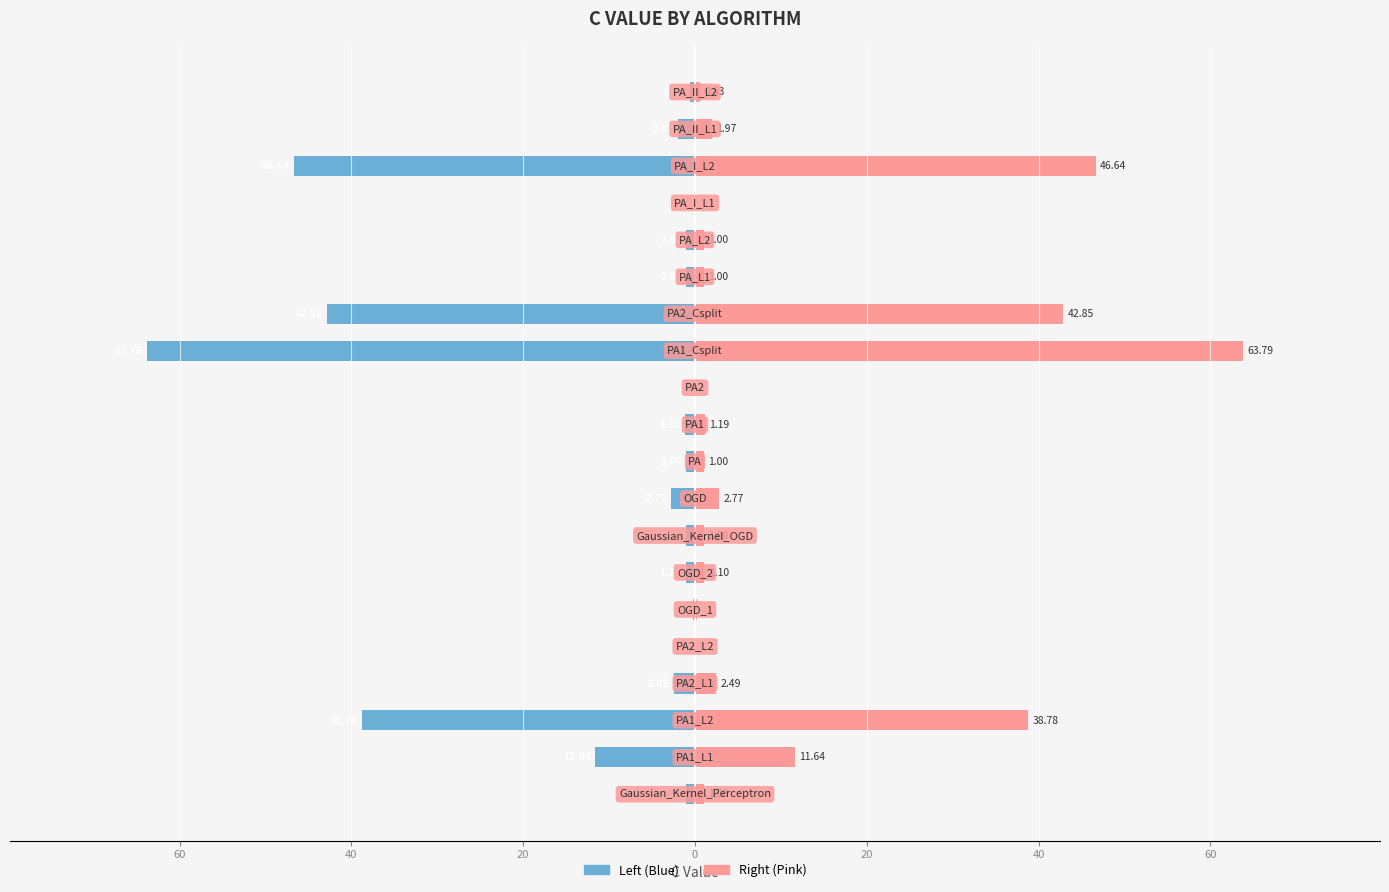

Which series has the largest total across all categories?

C (Right)